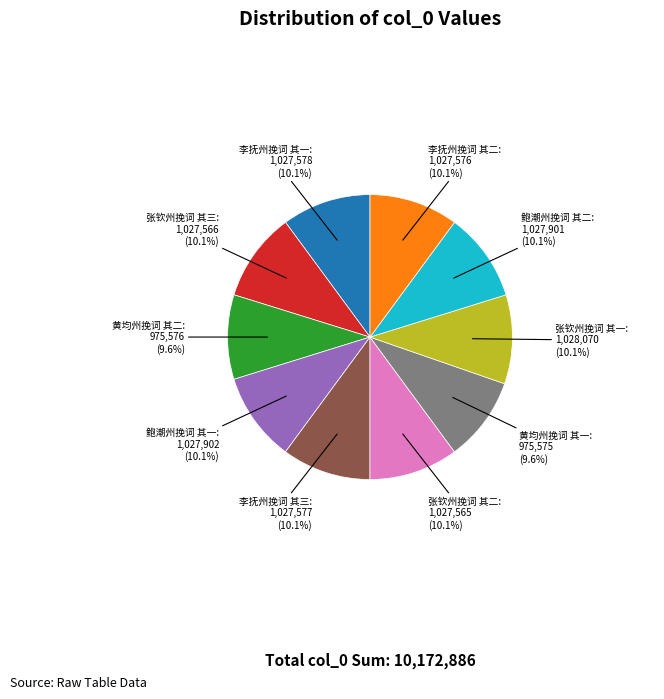

Is there any slice that represents more than half of the pie?

No